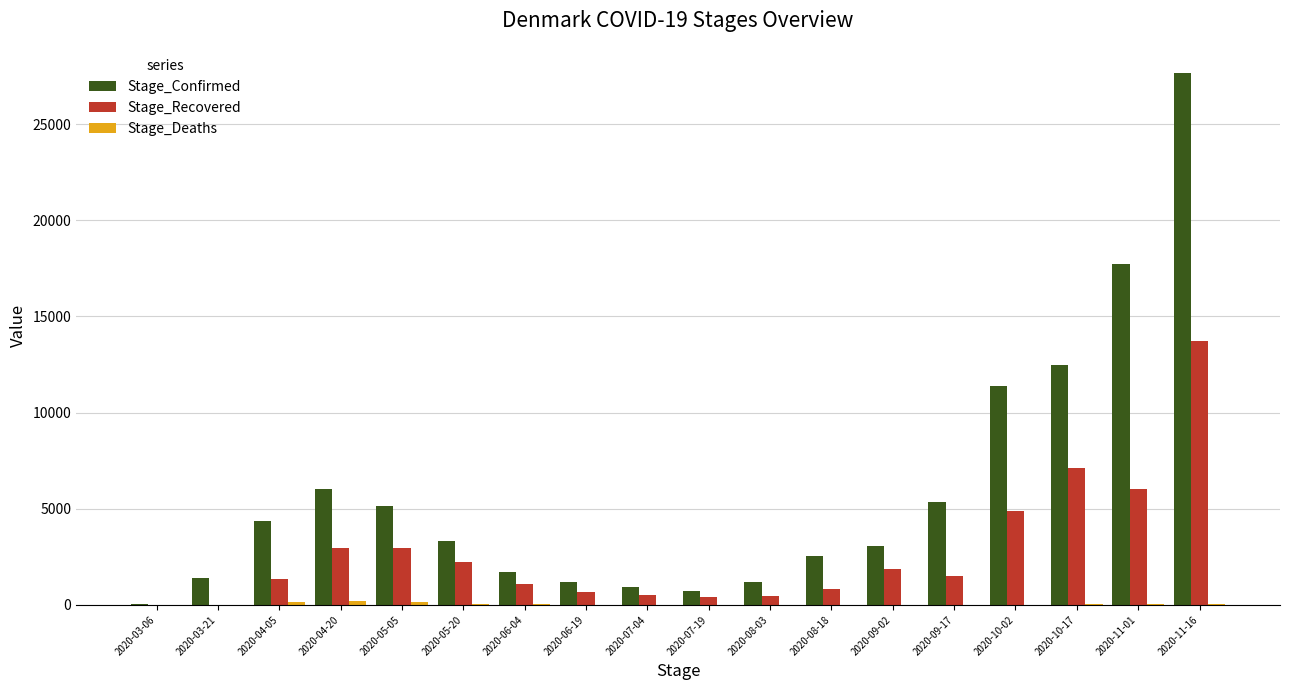

Is it true that Stage_Recovered equals 473 at 2020-08-03?

True